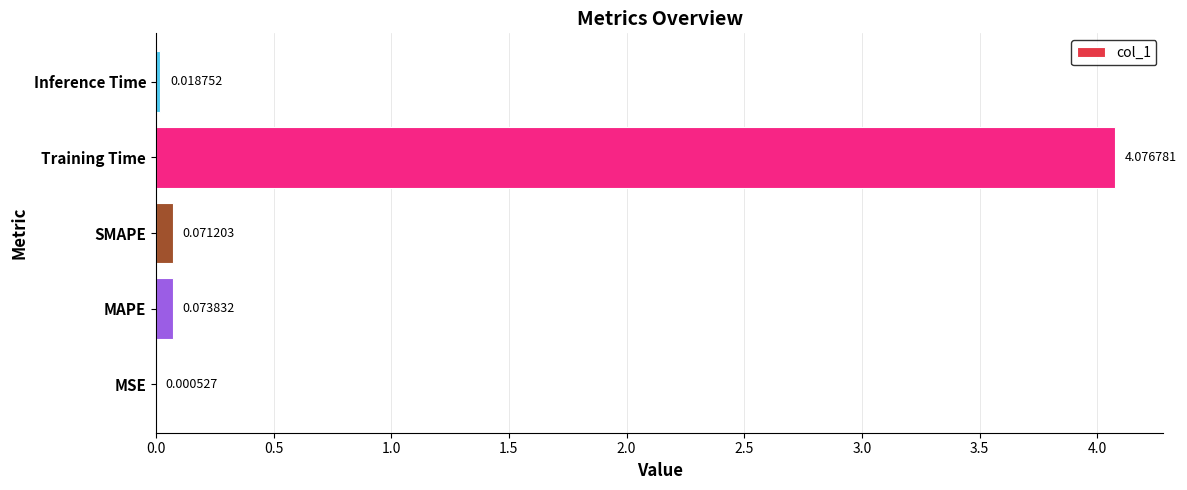

What is the sum of all values?

4.2